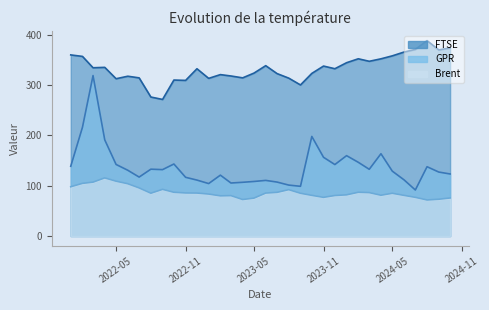

What is the minimum value for FTSE?

271.5